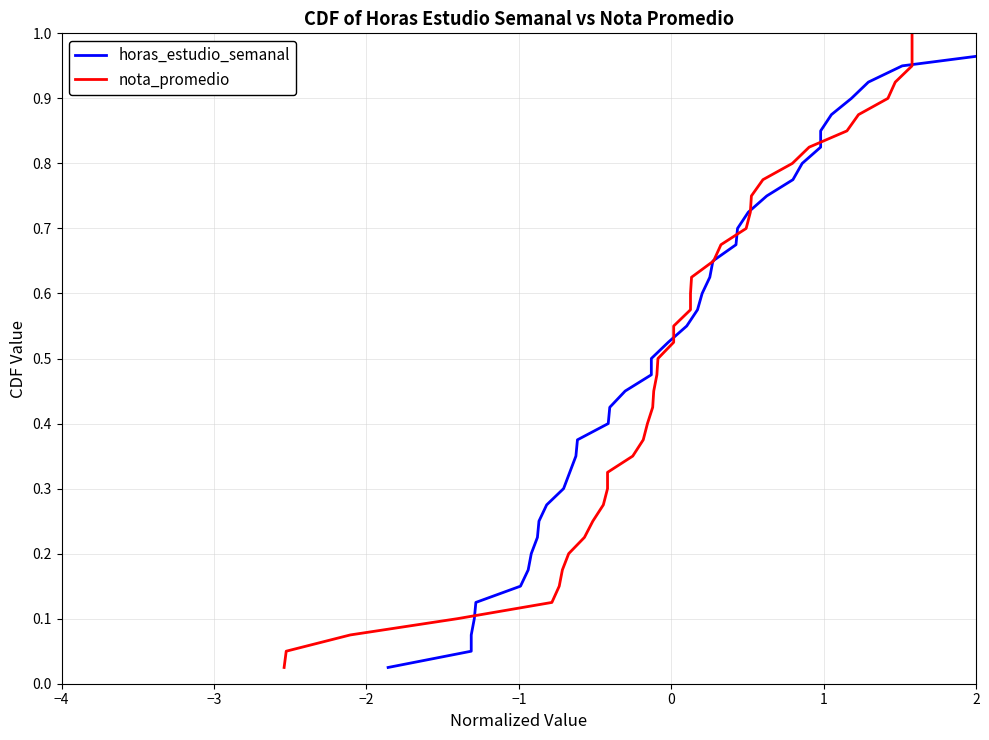

How many lines are shown in the chart?

2